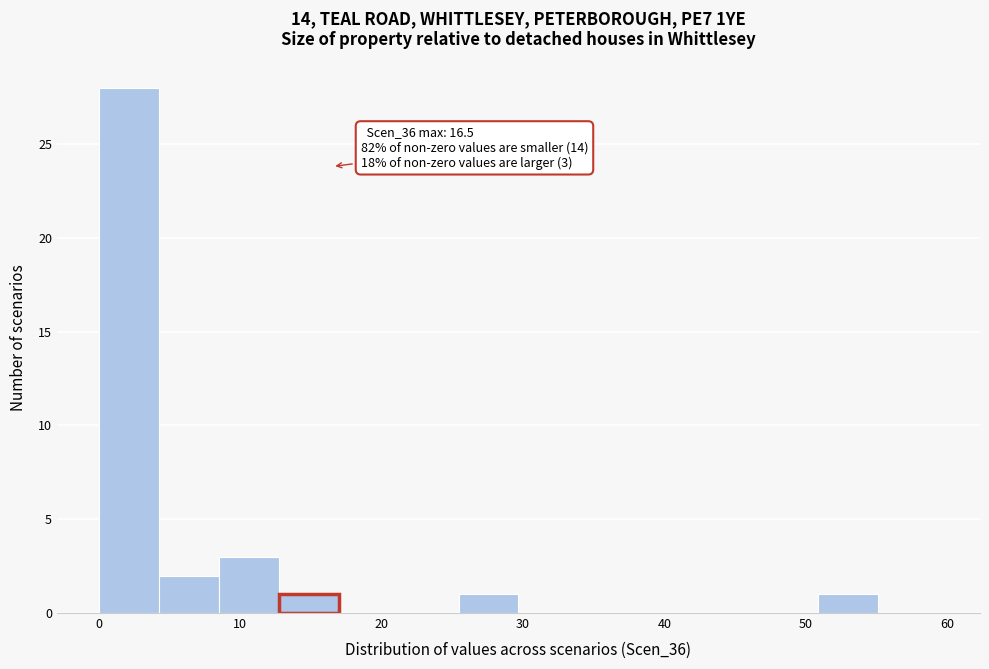

Over which range of the x-axis is the bar tallest?

0 to 4